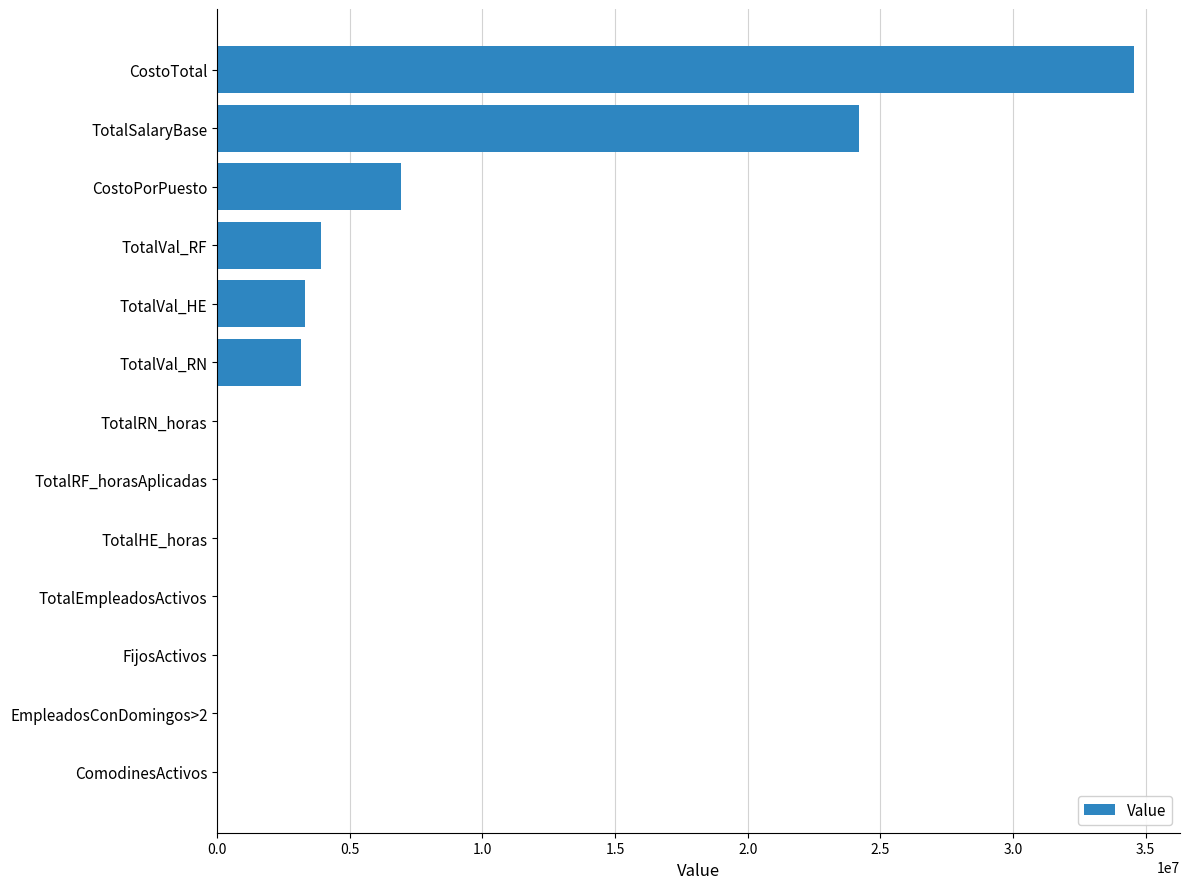

Are the bars grouped side by side (vs. stacked)?

No